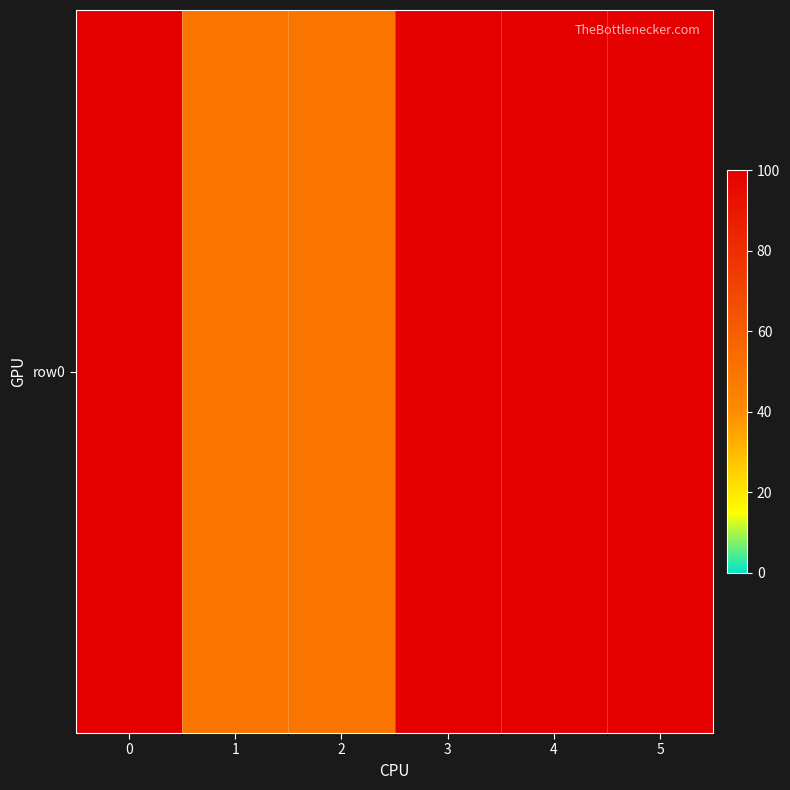

Approximately how many times larger is the value at 5 compared to 1?

2.0